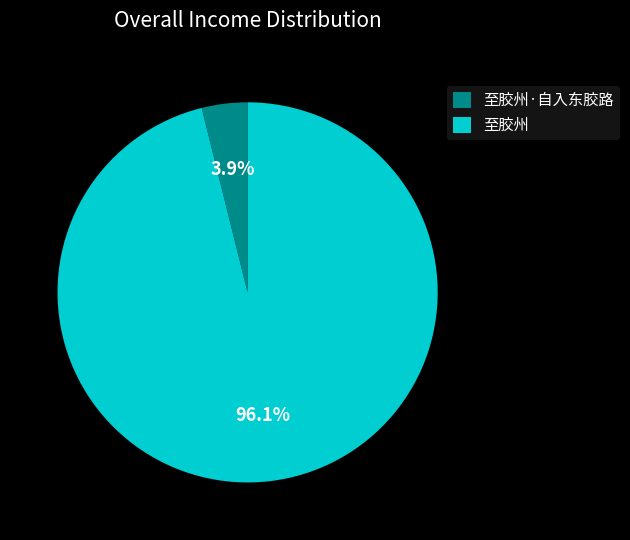

Is the sum of 至胶州 and 至胶州·自入东胶路 greater than half?

Yes